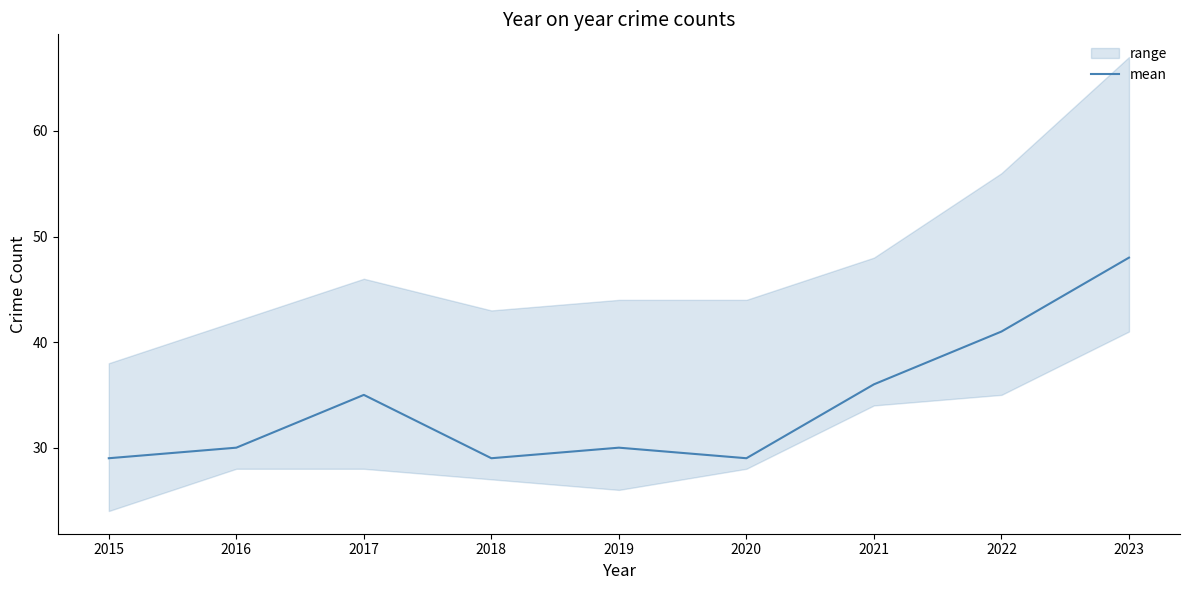

What is the minimum value shown in the chart?

29